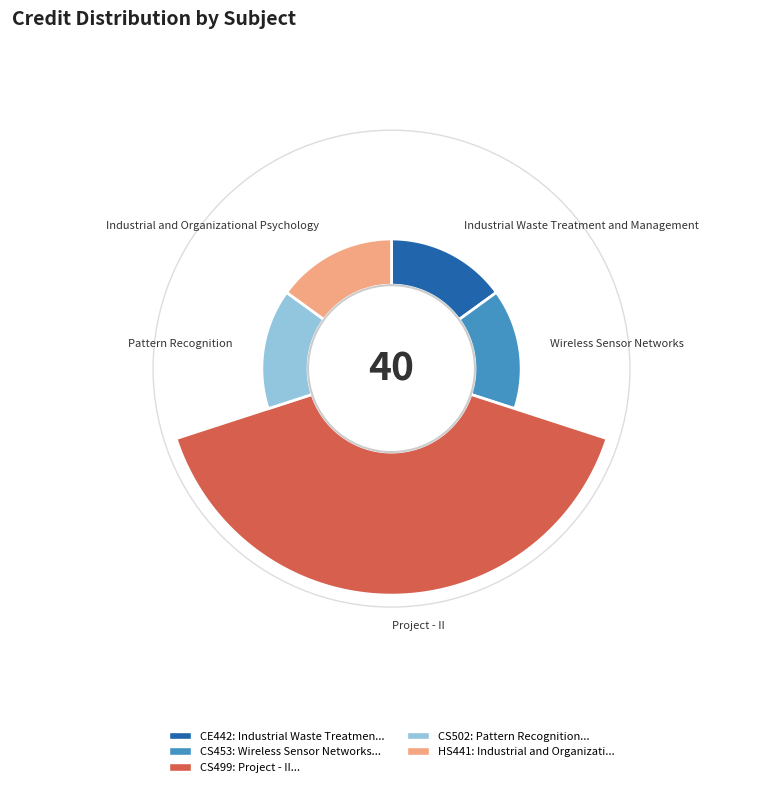

Between Project - II and Industrial and Organizational Psychology, which is larger?

Project - II